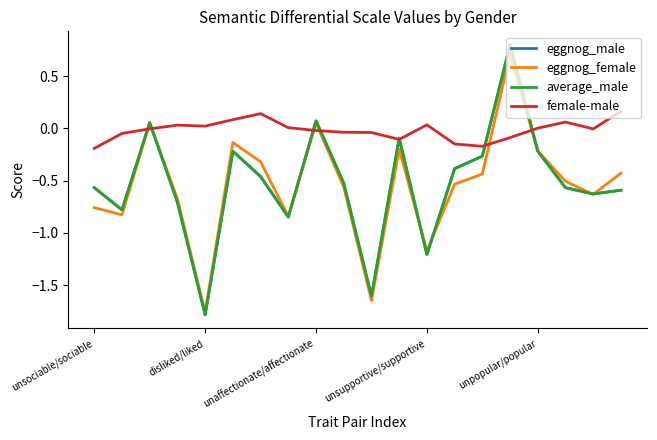

Which series has the largest total across all categories?

female-male